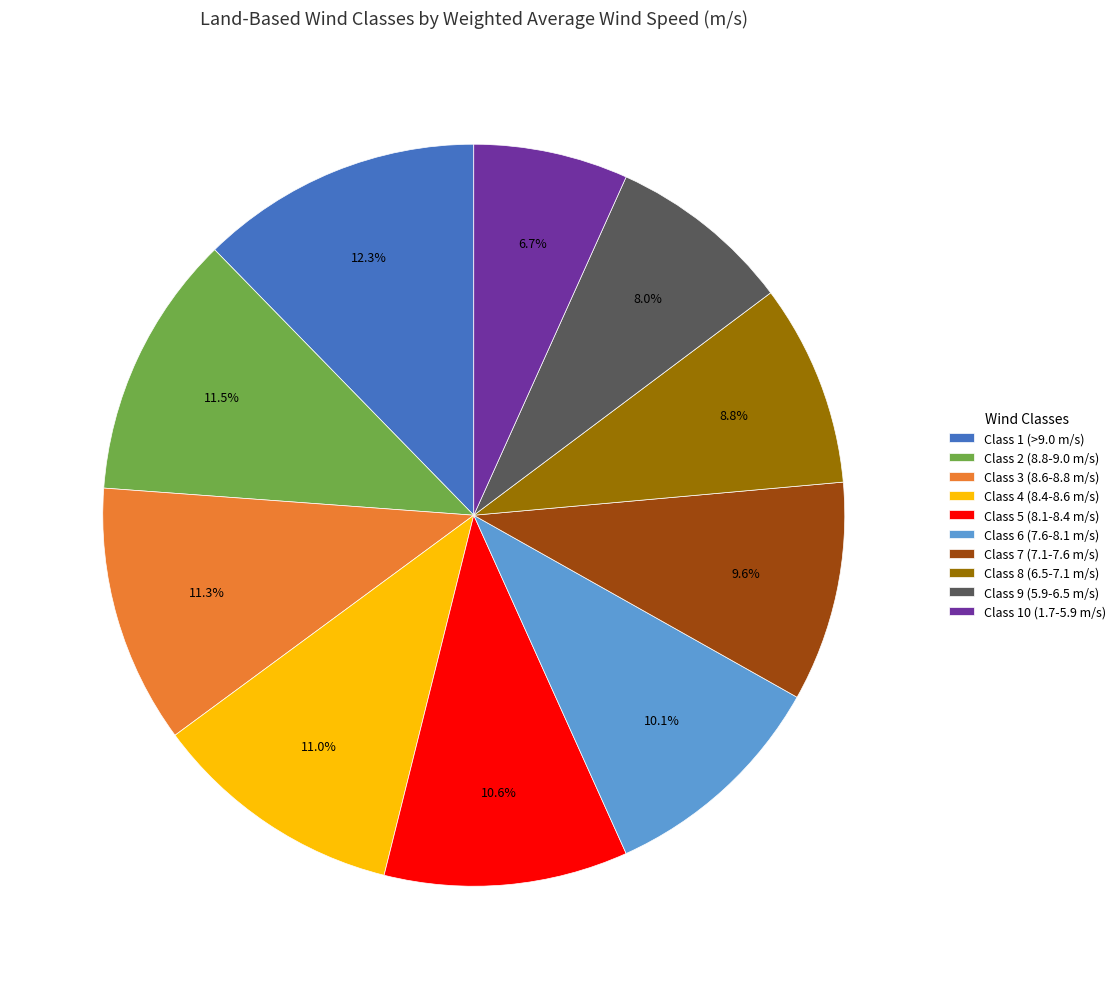

To the nearest percent, what is the difference between the Class 6 (7.6-8.1 m/s) and Class 7 (7.1-7.6 m/s) slice percentages?

1%